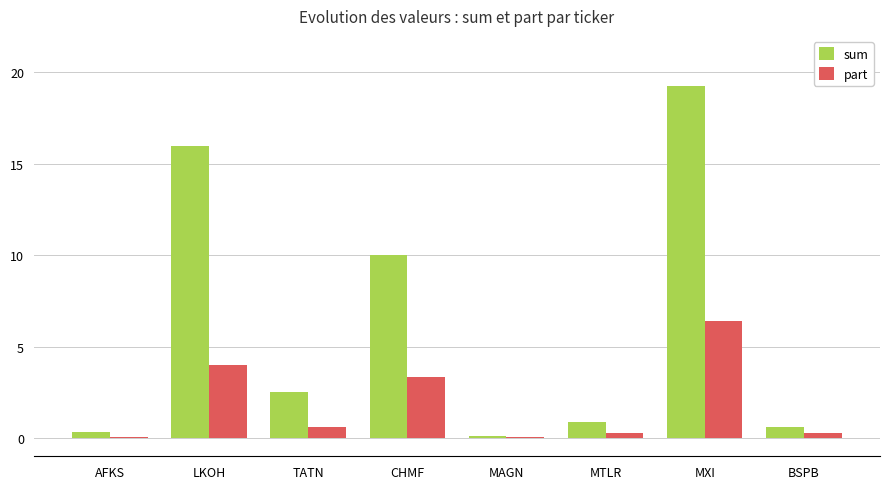

What is the total value across all series at MTLR?

1.1